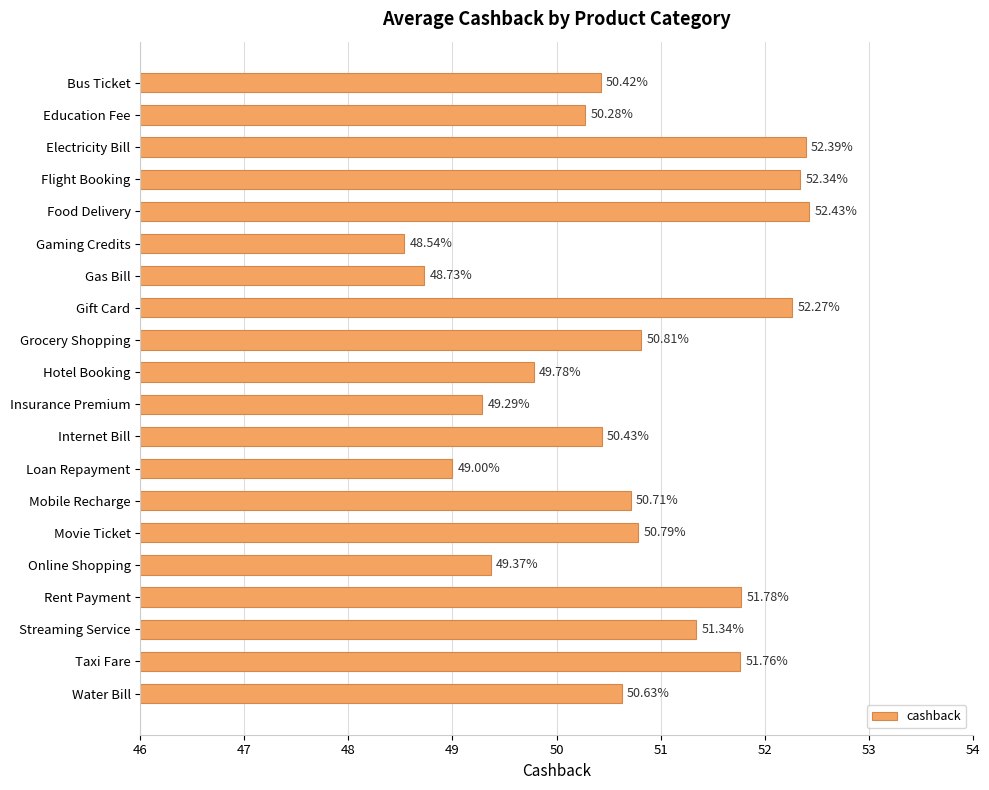

Does the chart contain any negative values?

No